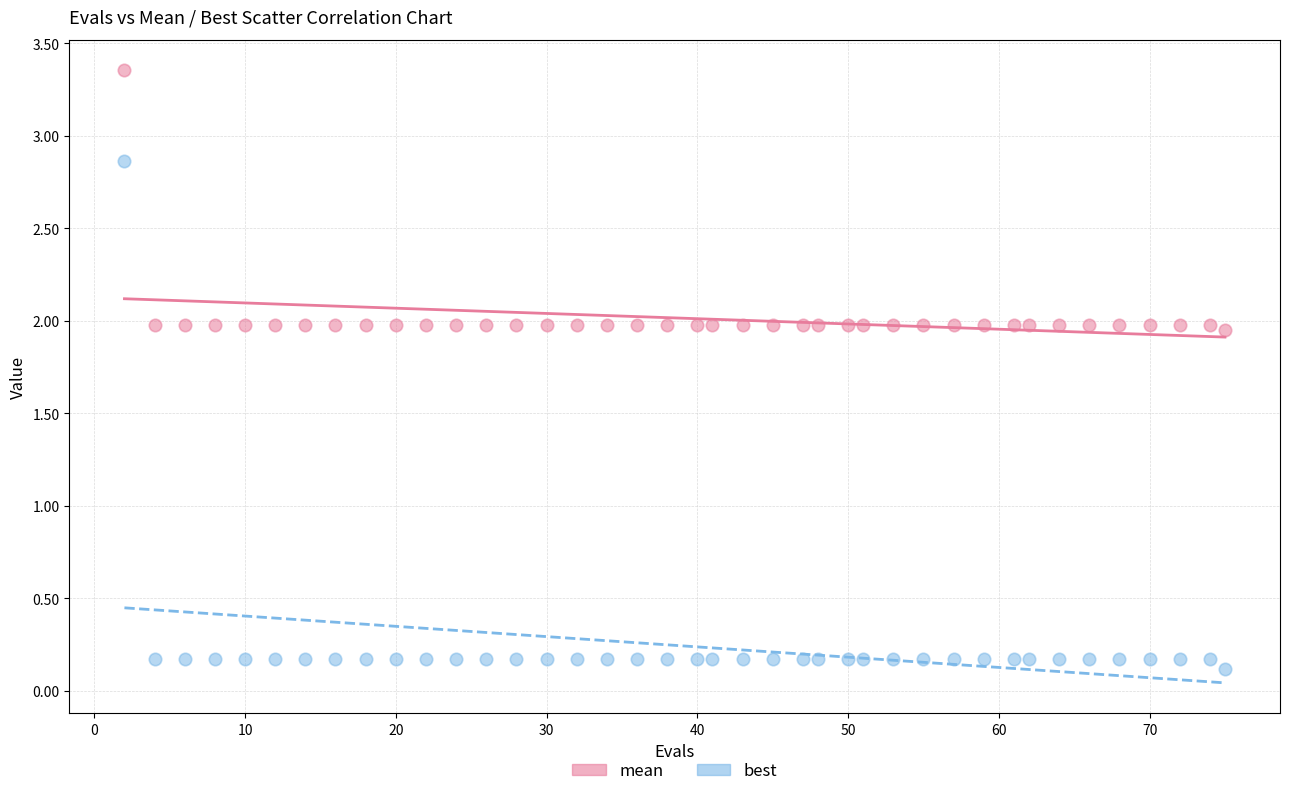

Across all data points, what is the range of X values (max minus min)?

73.0